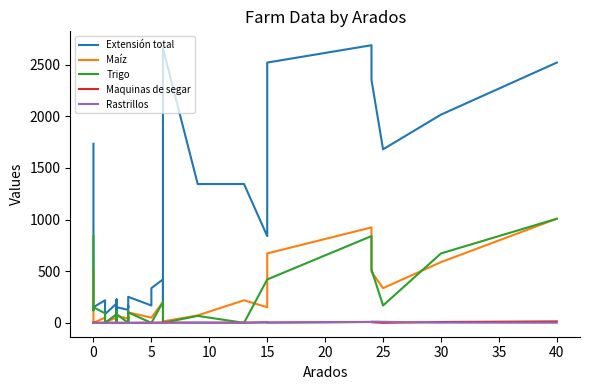

How many lines are shown in the chart?

5